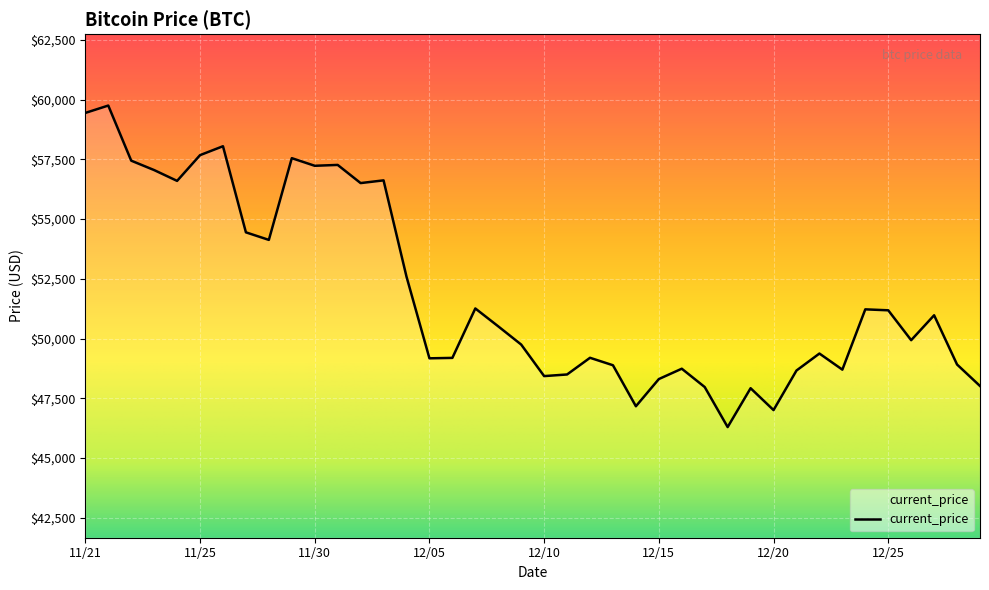

What is the difference between the maximum and minimum values?

13453